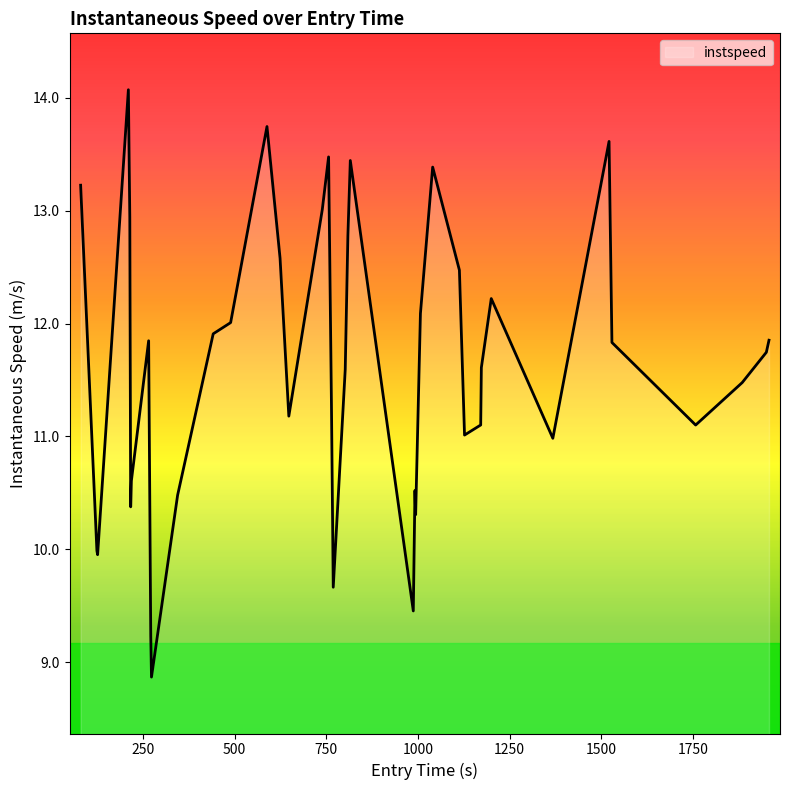

What is the smallest value displayed?

8.9